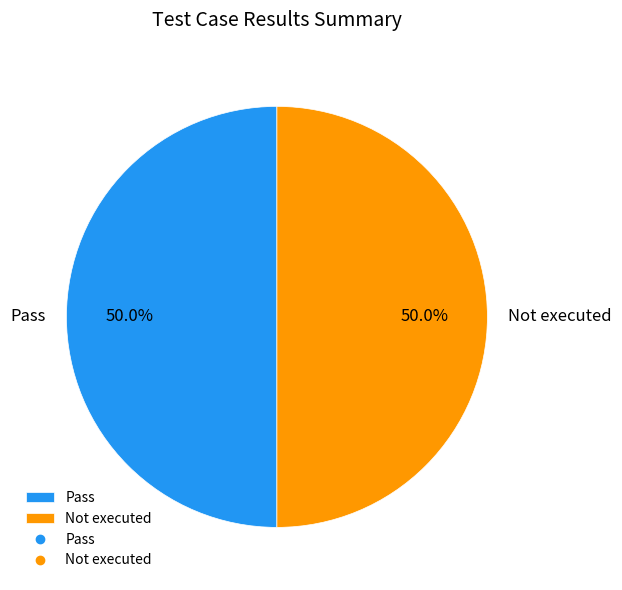

True or false: Pass accounts for 50% of the total.

True